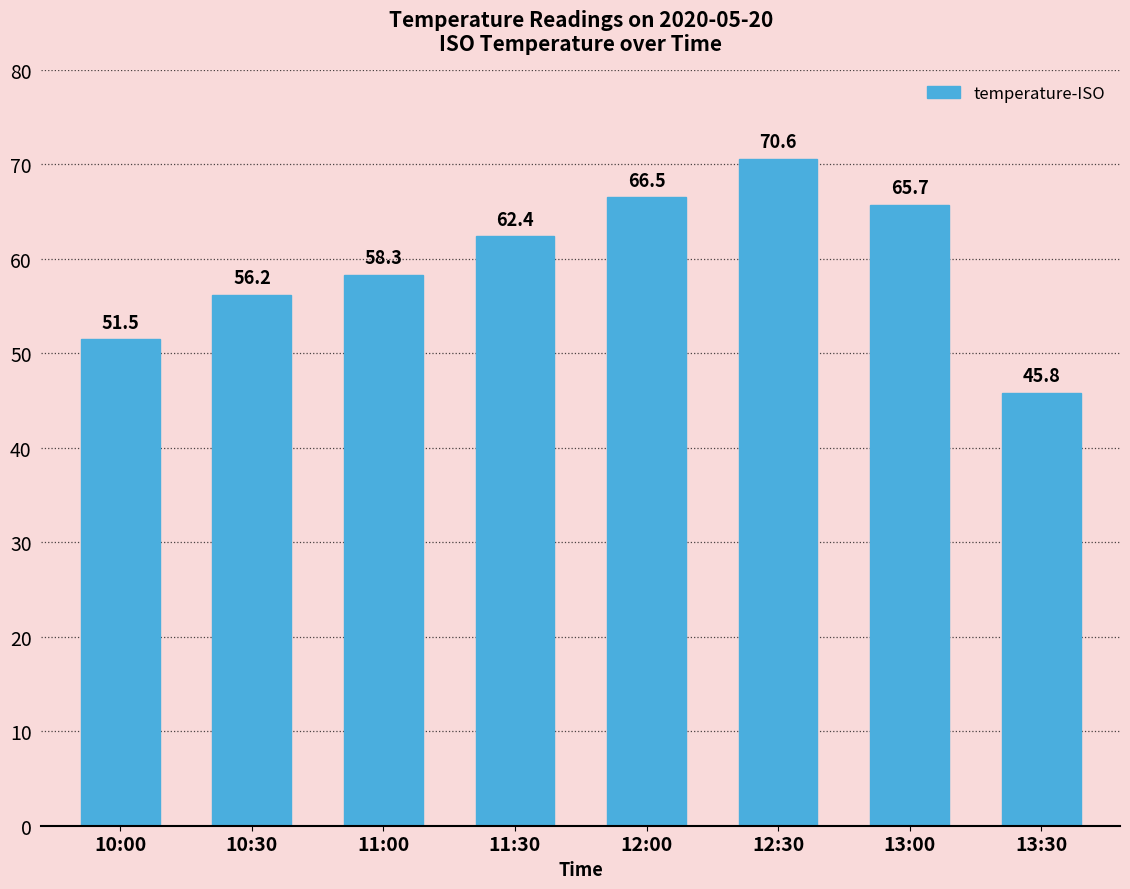

What is the value of the 8th bar from the left?

45.8